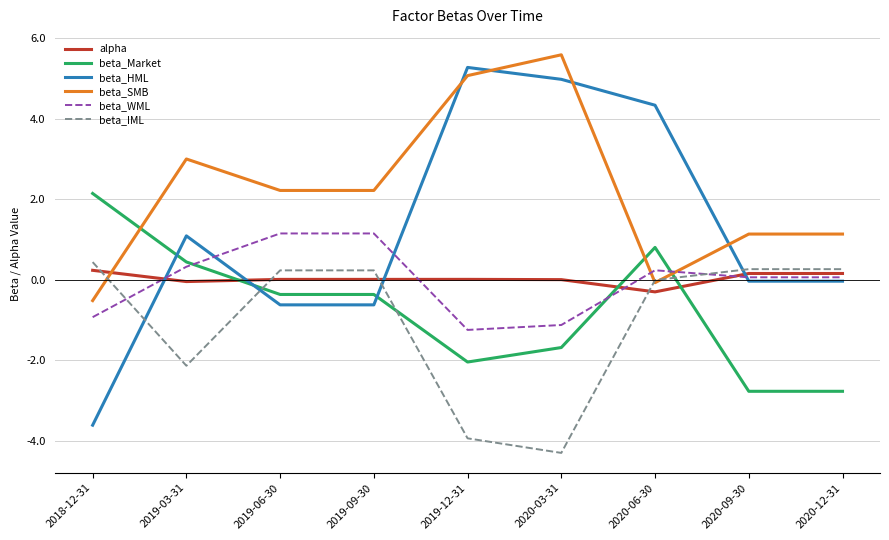

At which category is the sum across all series the highest?

2020-06-30